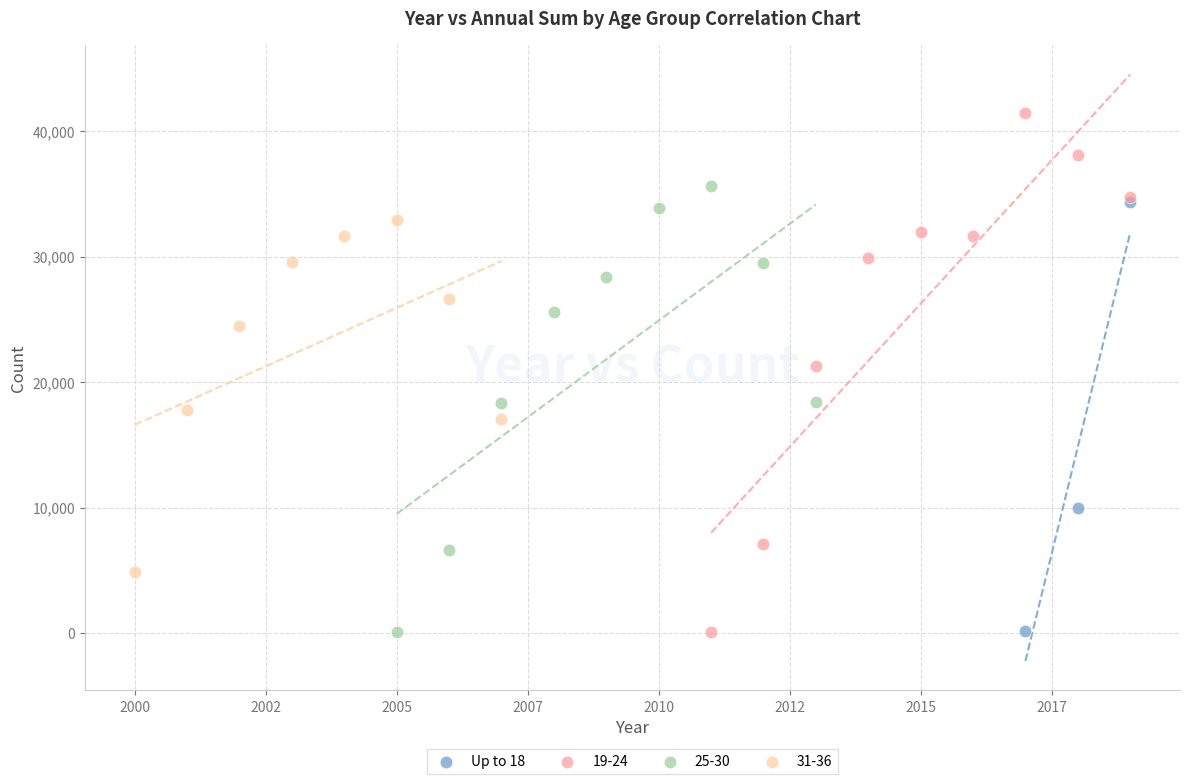

Which series contains the highest Y value?

19-24